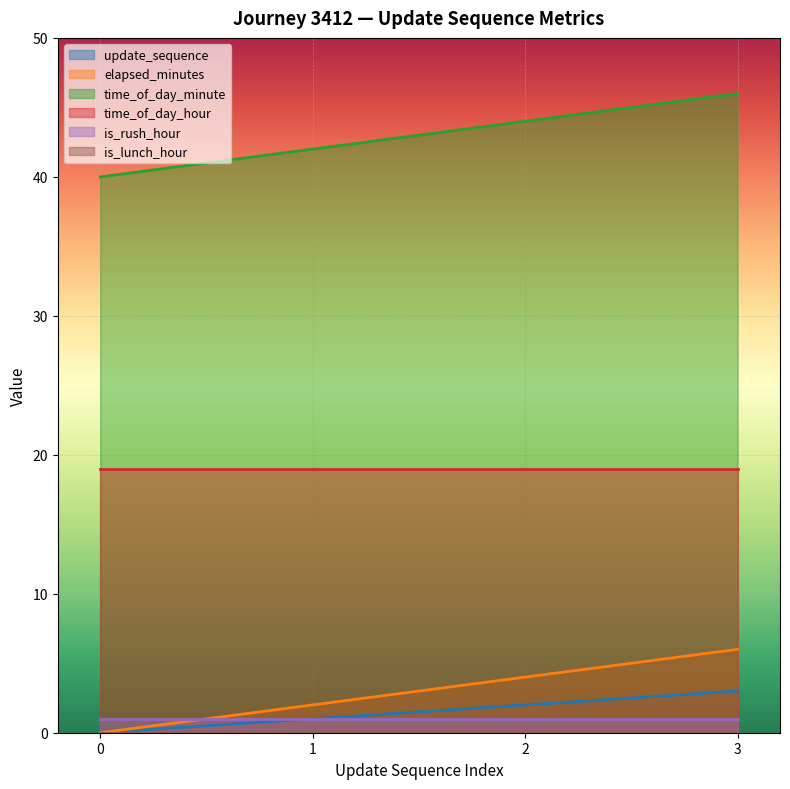

The update_sequence series shows 1 at 1. True or false?

True